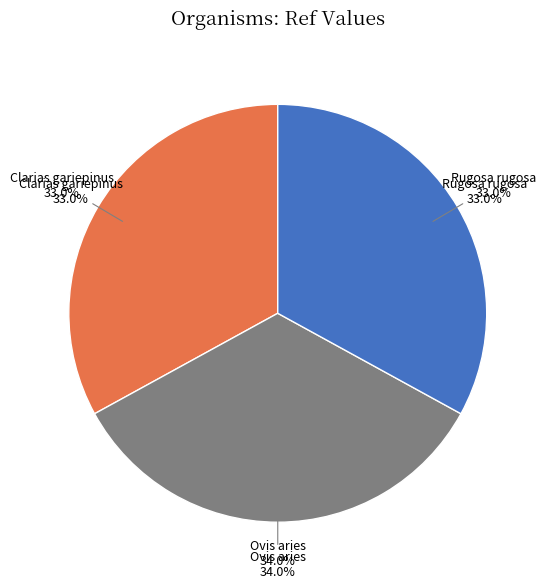

How many slices are in this pie chart?

3